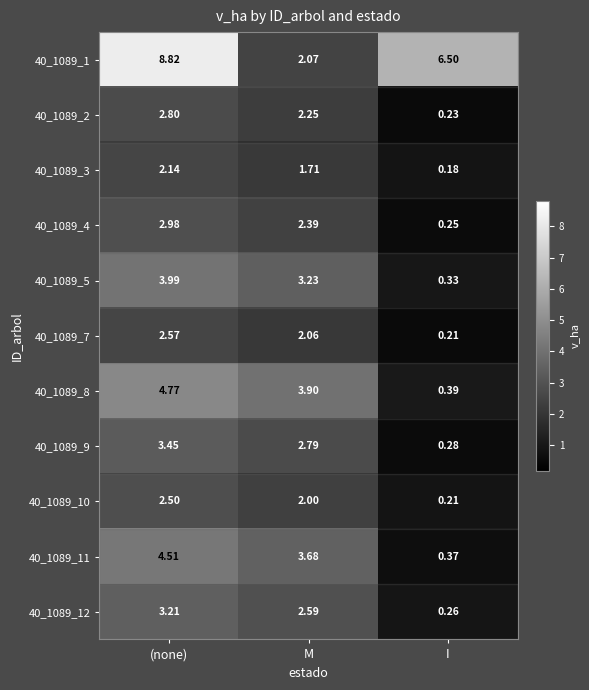

Rank the categories by 40_1089_3 value from highest to lowest.

(none), M, I